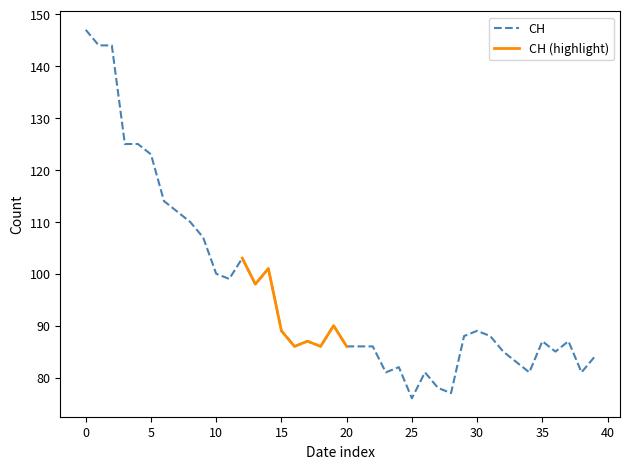

True or false: CH has a value of 89 at 15.

True